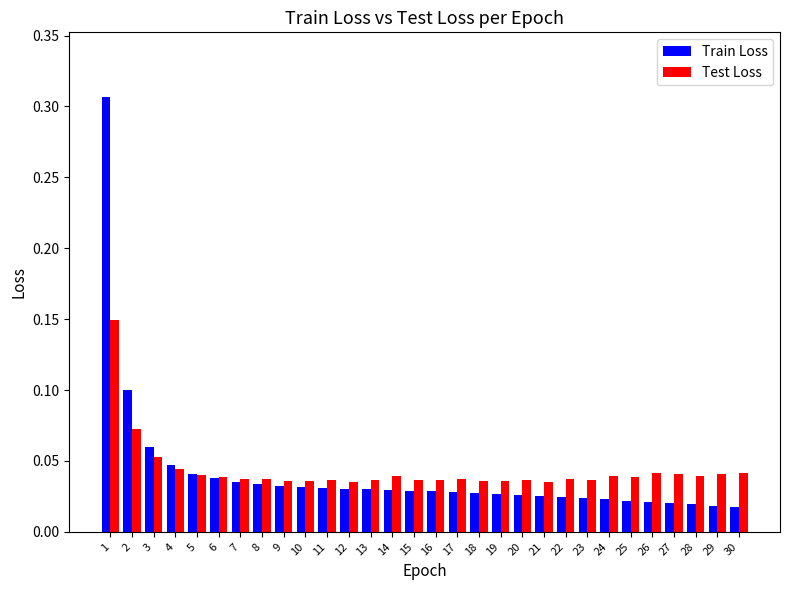

At how many categories does at least one series exceed 0?

30